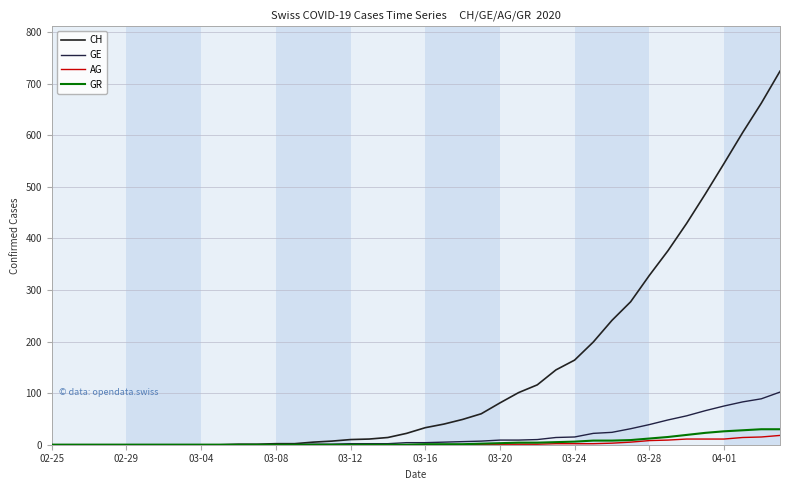

Is this an area chart (filled region under the line)?

No